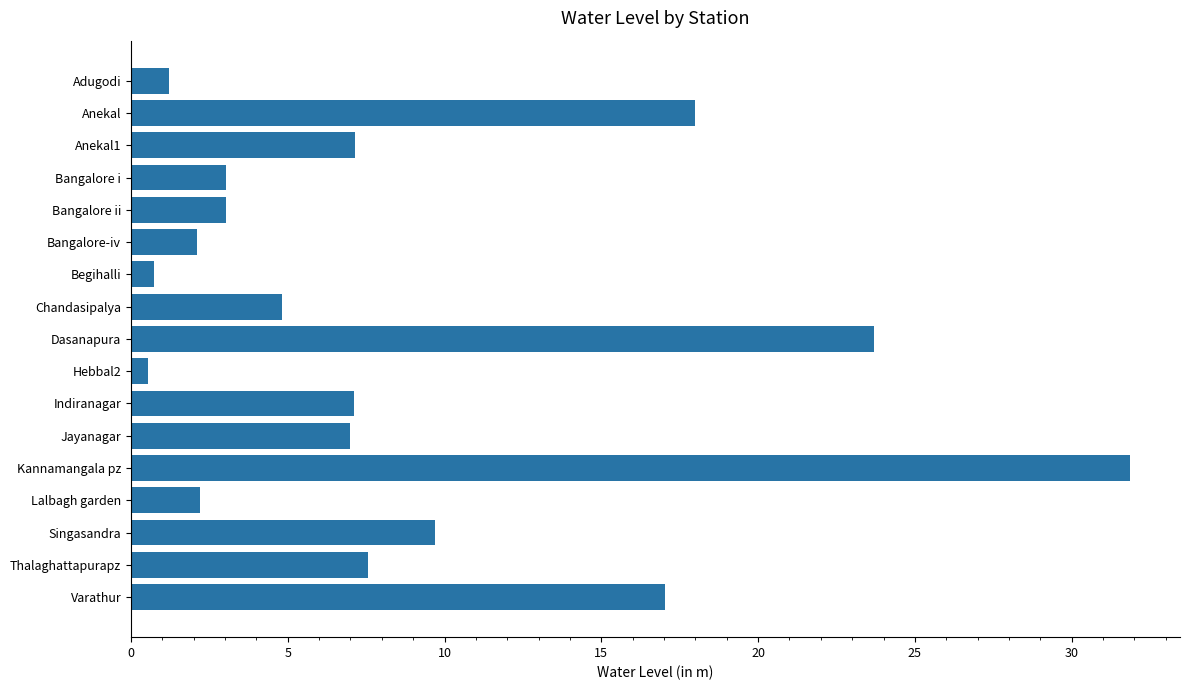

At which label is the value closest to 16?

Varathur